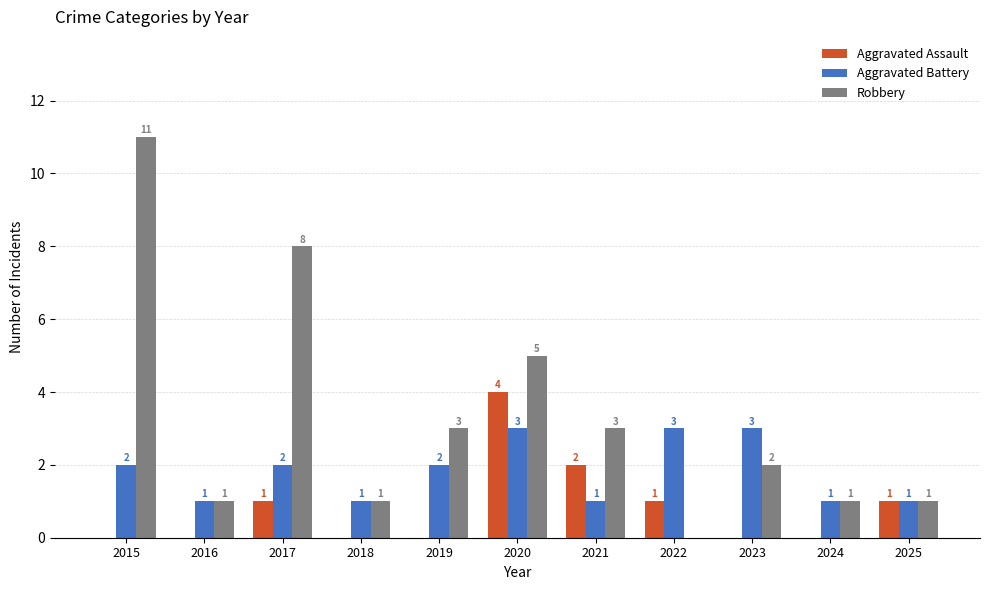

Are the bars horizontal?

No